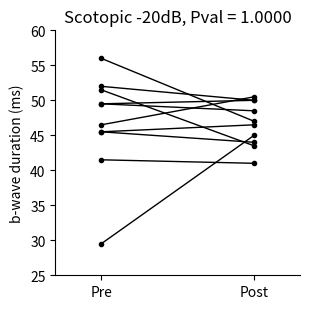

What is the label of the 2nd point from the right?

Pre